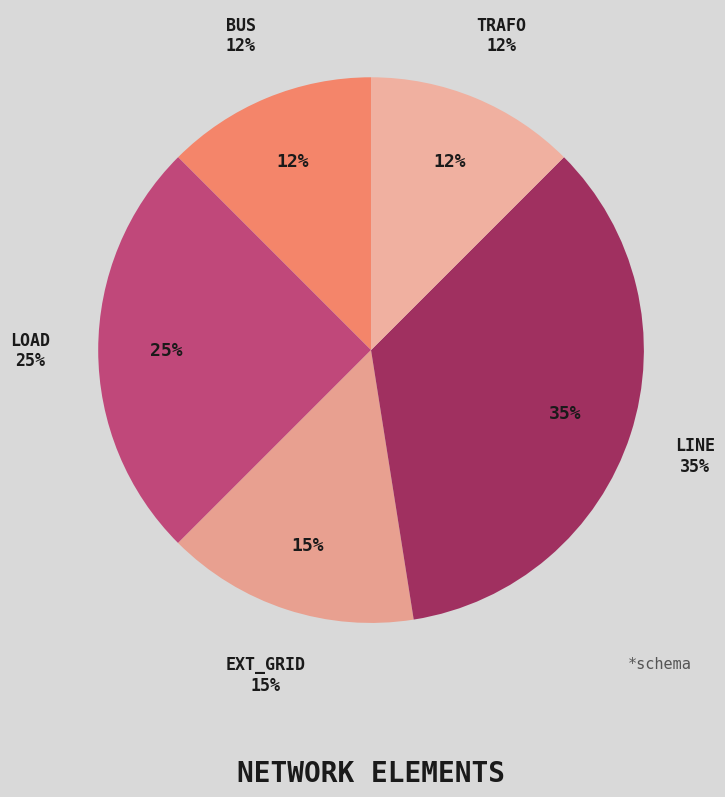

To the nearest percent, what is the average slice percentage?

20%